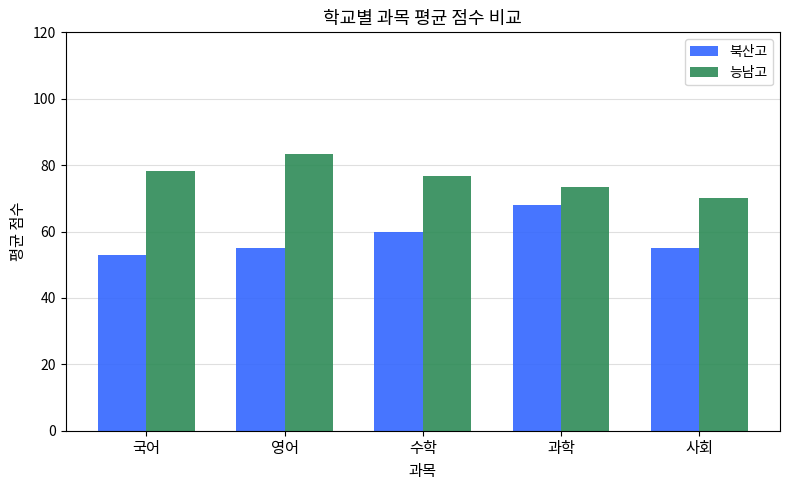

Which label corresponds to the smallest value in the chart?

국어